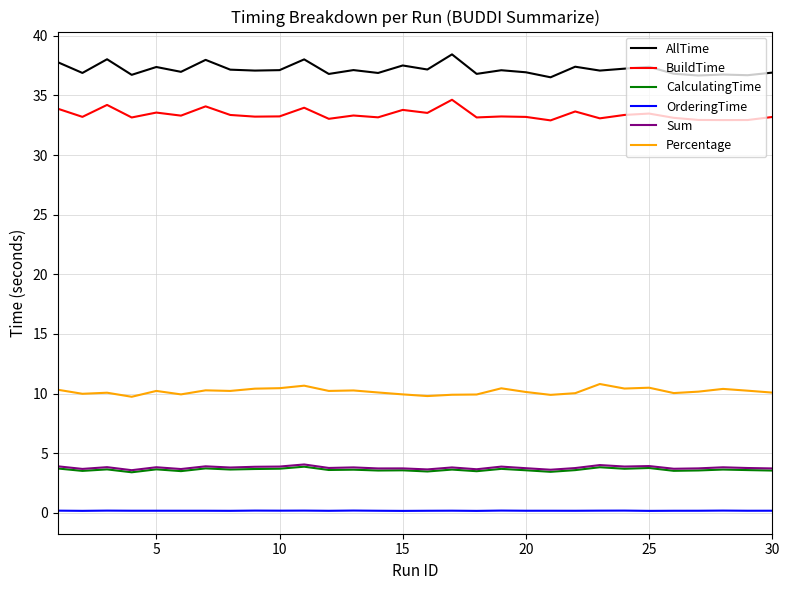

True or false: Sum and Percentage cross at least once.

False